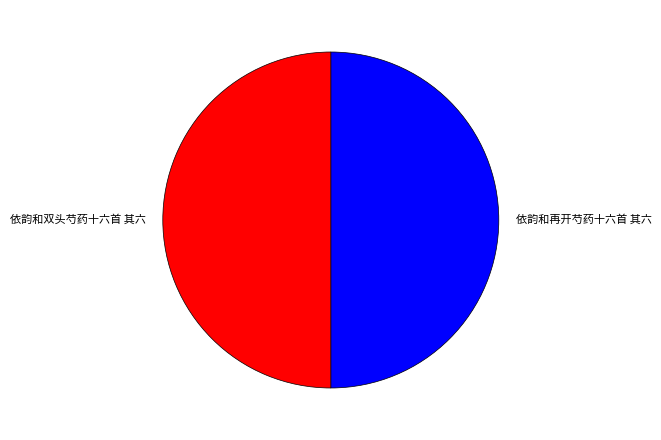

The 依韵和双头芍药十六首 其六 slice represents 50% of the pie. True or false?

True